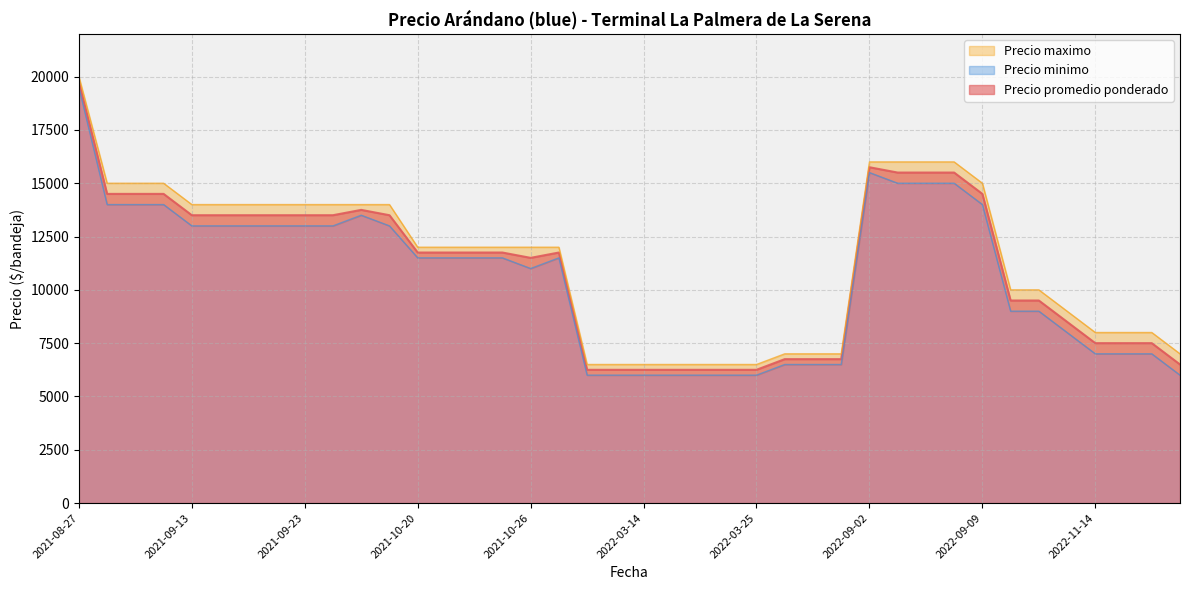

The value of Precio promedio ponderado at 2021-09-23 is 13500. True or false?

True